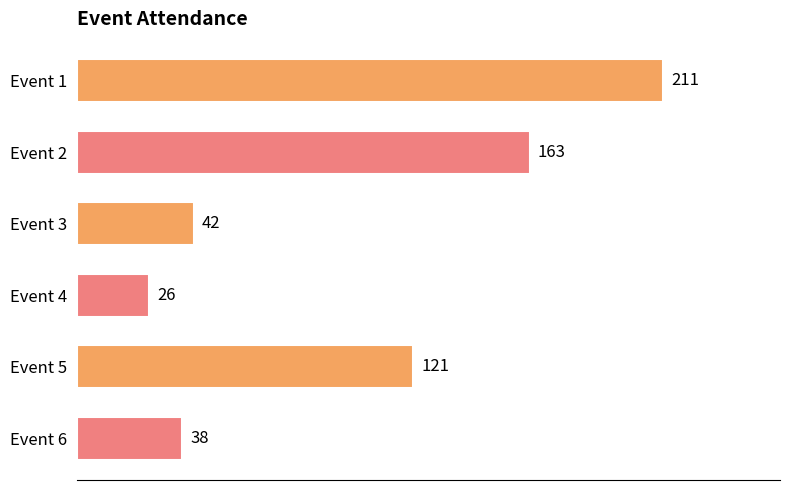

Where is the data nearest to the value 118?

Event 5